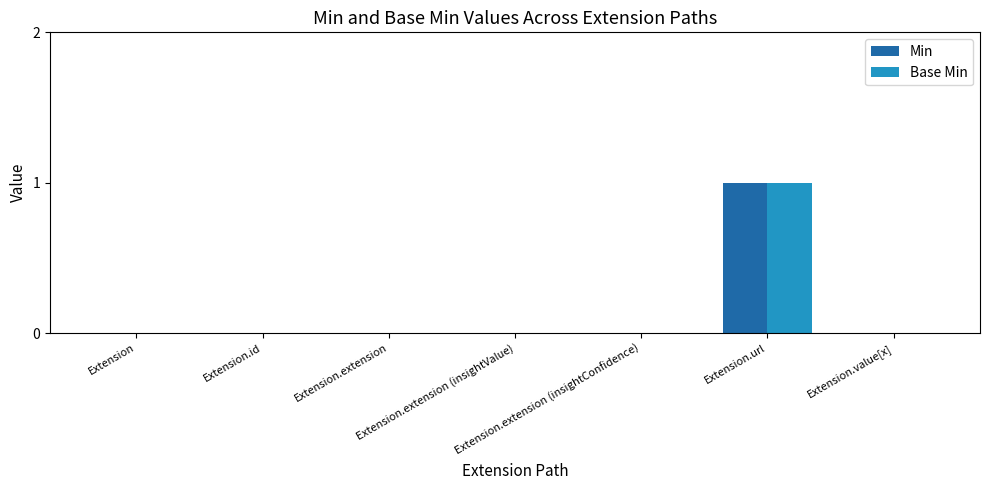

Reading left to right, what are all the values shown in this chart?

Min: 0	0	0	0	0	1	0
Base Min: 0	0	0	0	0	1	0